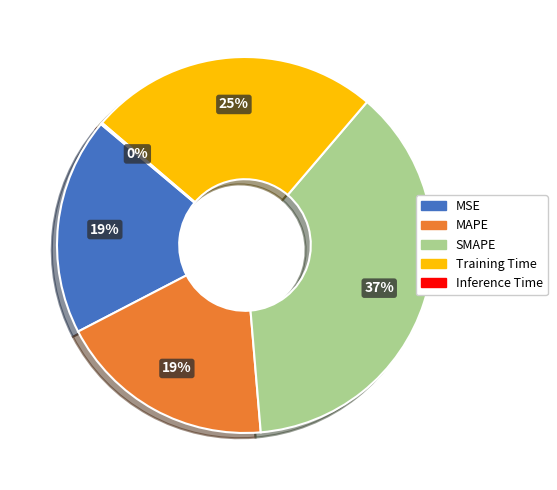

What is the ratio of the value at MAPE to the value at MSE?

1.0